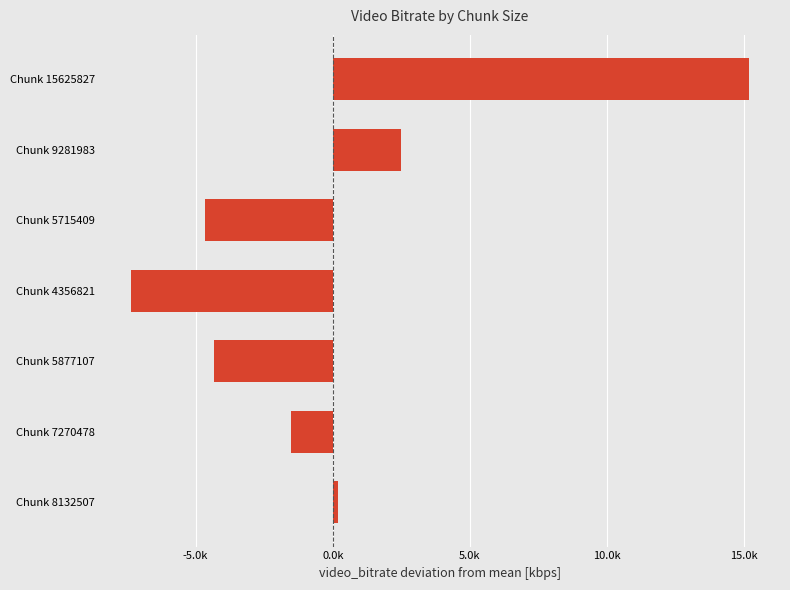

Rank the categories by value from lowest to highest.

Chunk 4356821, Chunk 5715409, Chunk 5877107, Chunk 7270478, Chunk 8132507, Chunk 9281983, Chunk 15625827